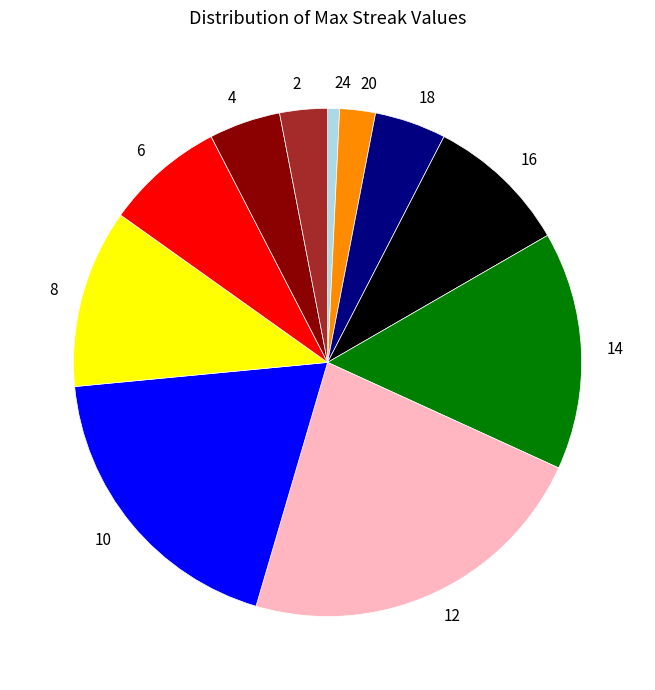

True or false: 2 accounts for 3% of the total.

True